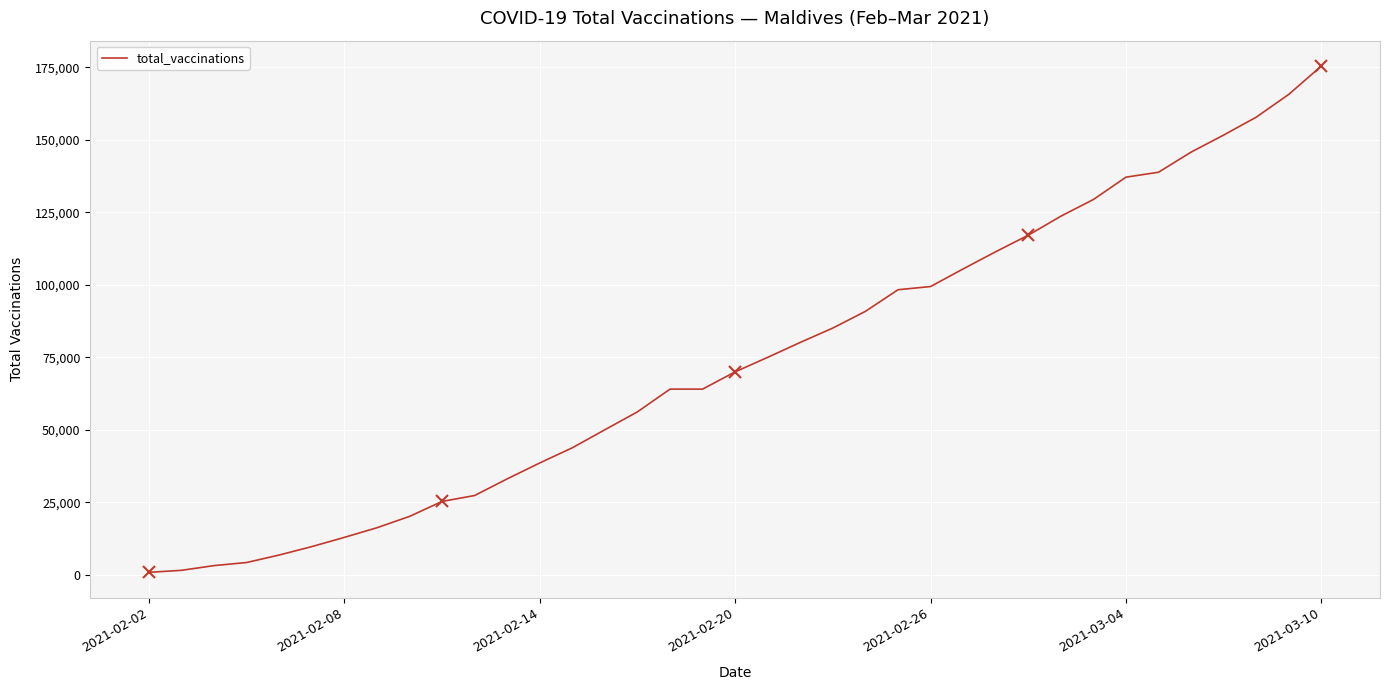

What is the maximum value shown in the chart?

175456